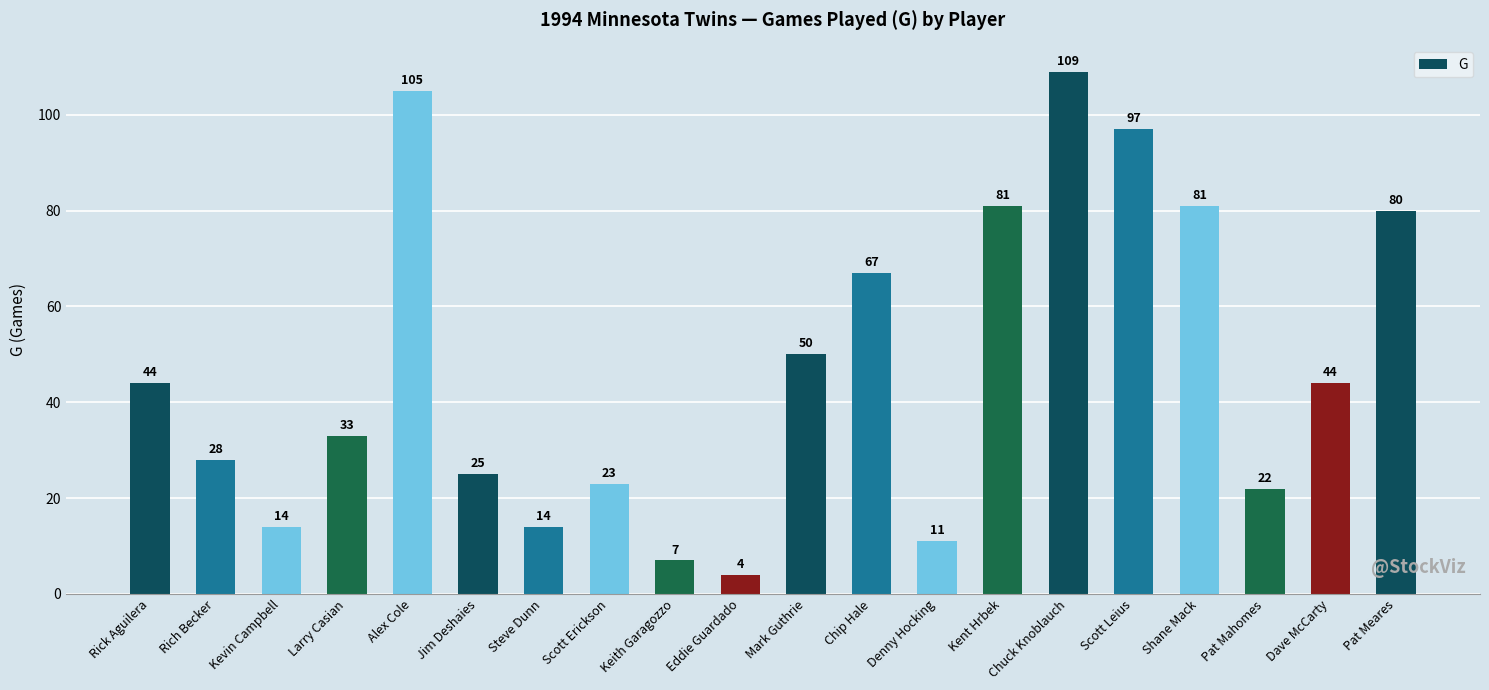

How many categories are shown in the chart?

20